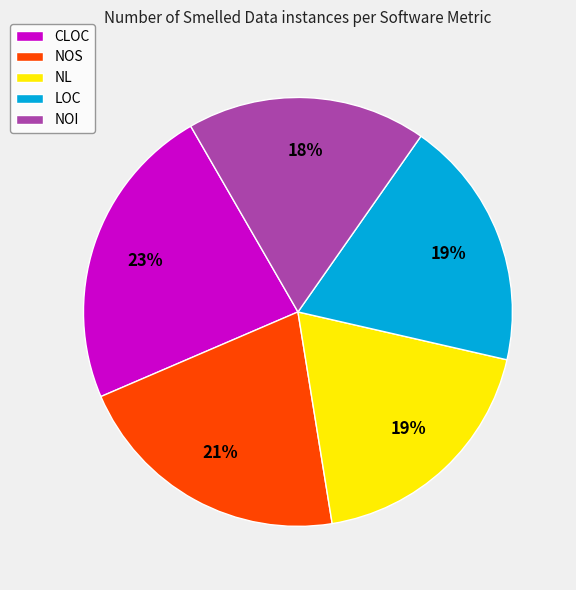

How many slices are in this pie chart?

5